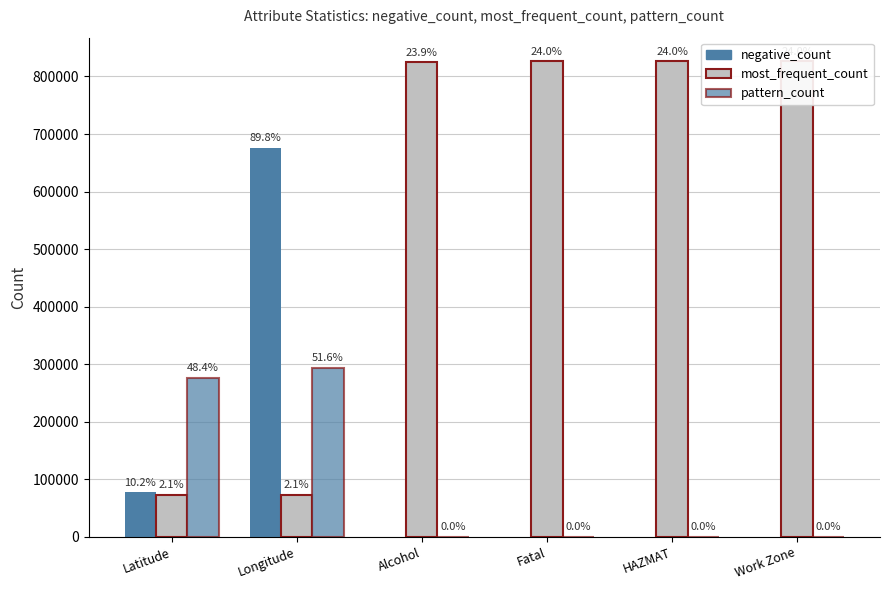

Which series has the widest spread of values?

most_frequent_count